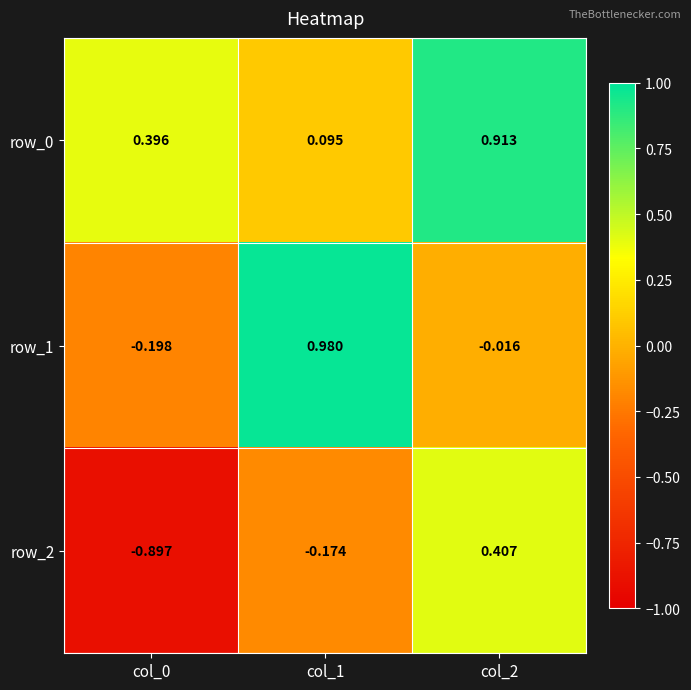

Is it true that row_0 equals 0.2 at col_1?

False